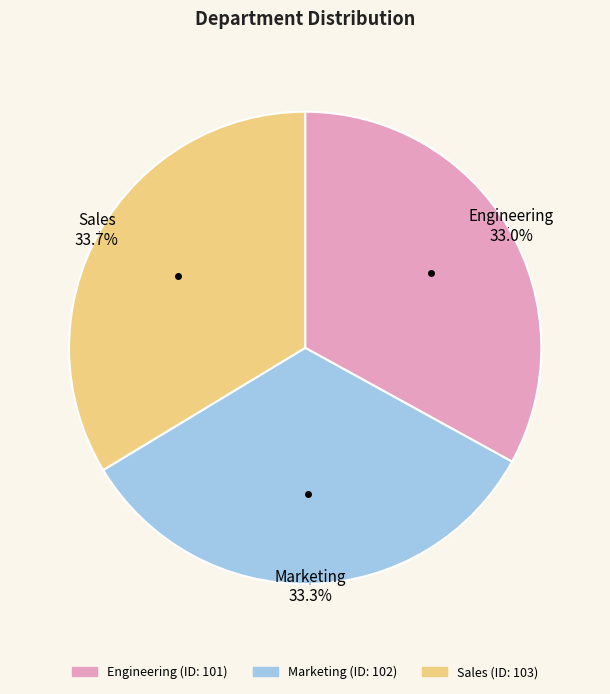

Approximately how many times larger is the value at Engineering compared to Sales?

1.0